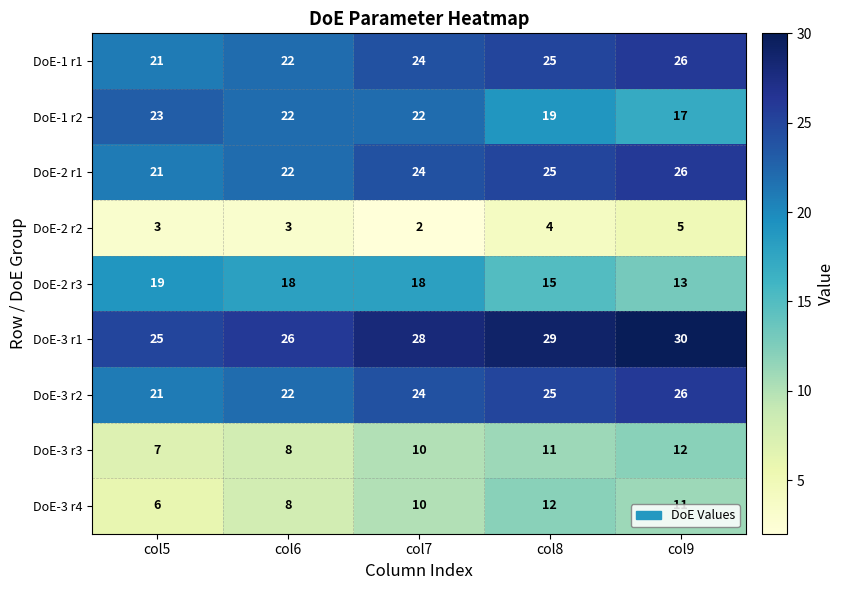

At which category is the sum across all series the highest?

col9